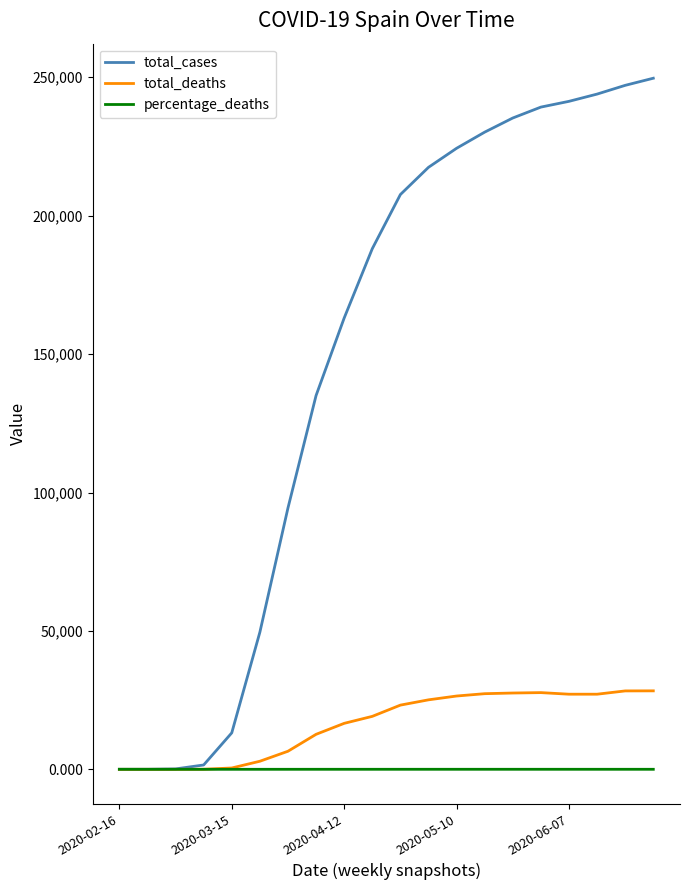

List the series in order of their peak value, highest first.

total_cases, total_deaths, percentage_deaths